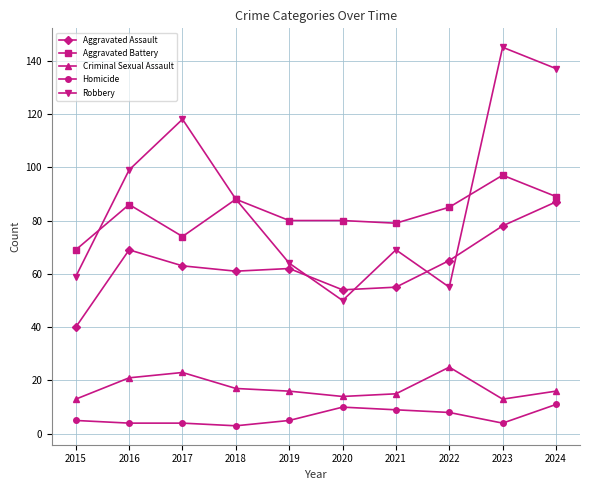

What is the value of the Homicide point at the 9th from the left?

4